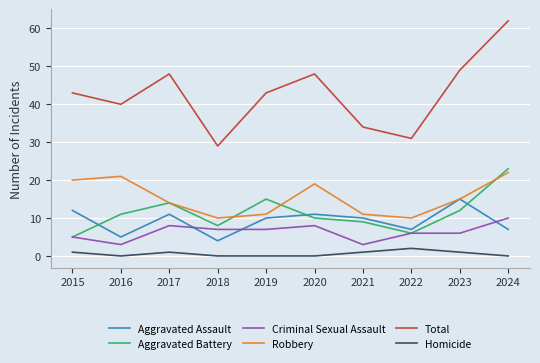

What is the difference between the Total values at 2015 and 2023?

6